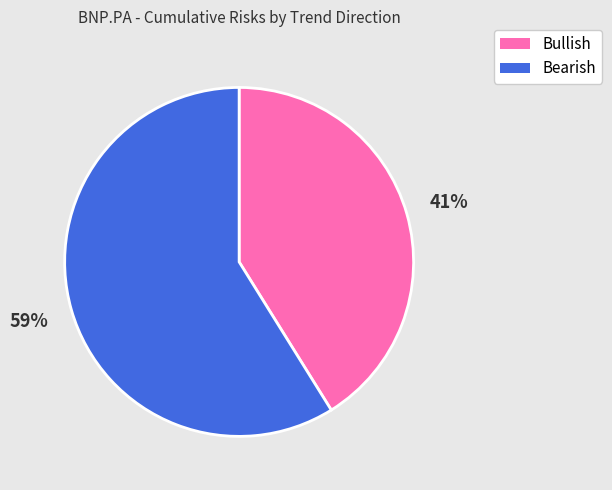

Is there a majority slice in this chart?

Yes